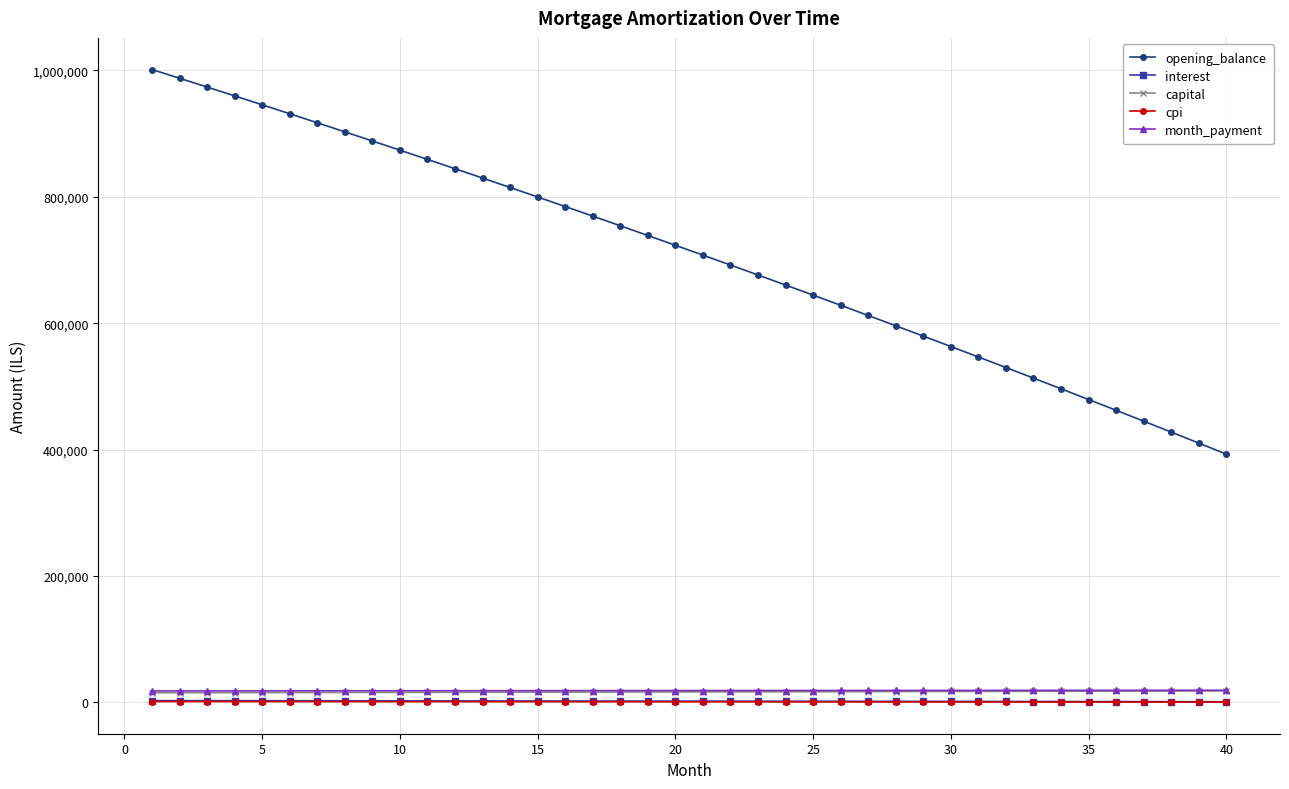

Which series has the largest total across all categories?

opening_balance